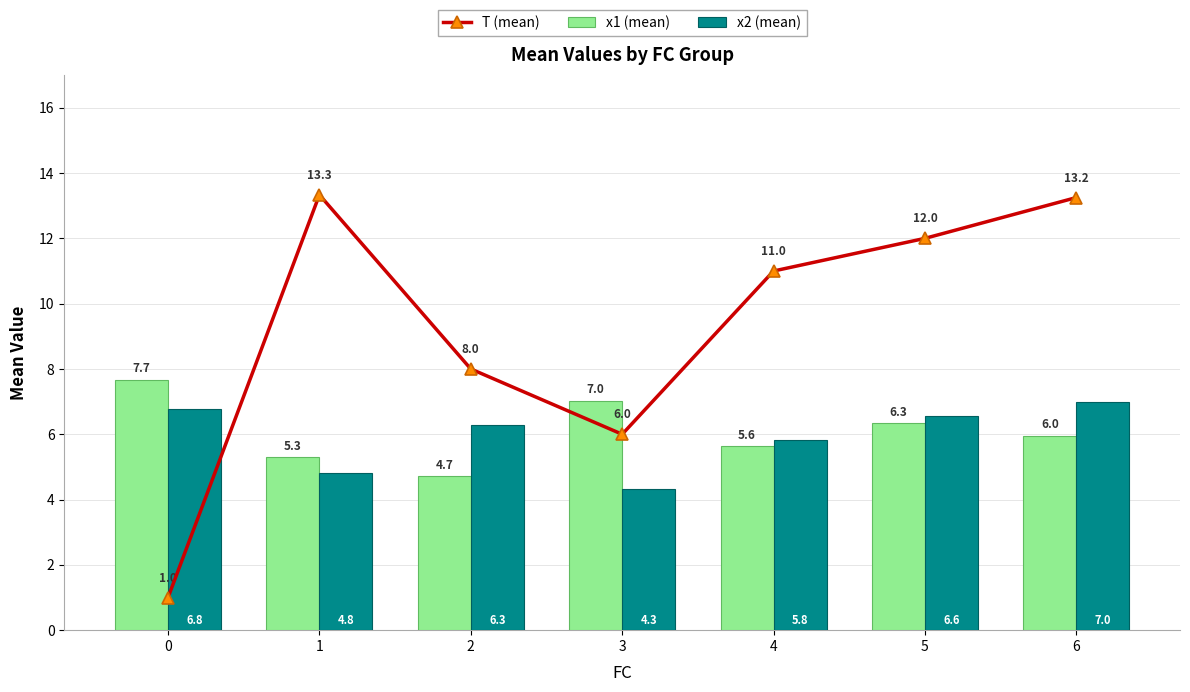

What is the difference between the highest and lowest values at 2?

3.3